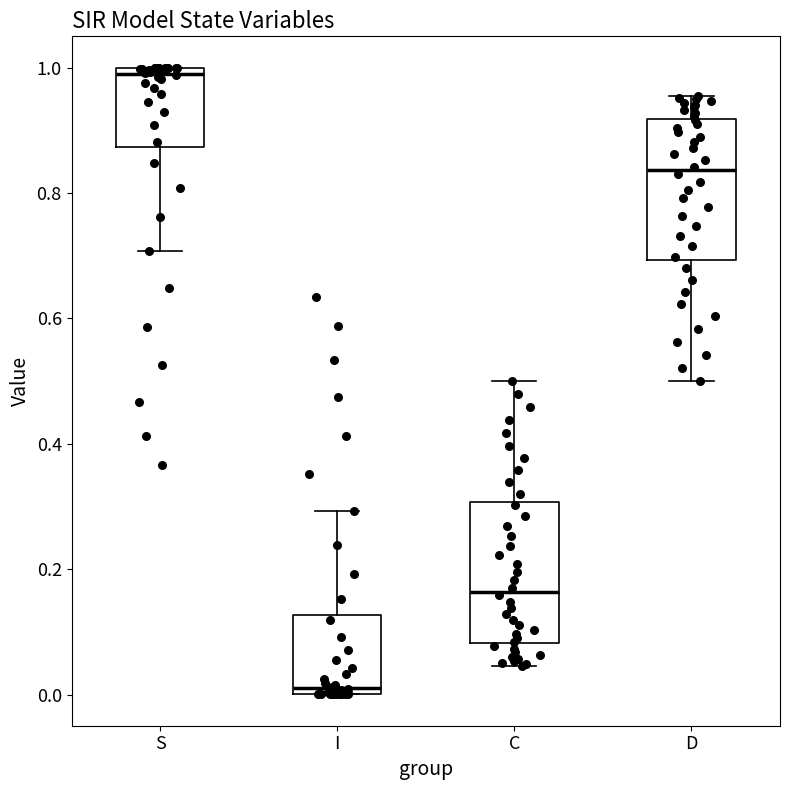

Reading left to right, read every box against the y-axis: the position of its median line, the range the box covers, and the ends of its whiskers. The values are not printed on the chart, so give them approximately, as read against the axis.

S: median 1.00 (just below the box's upper edge), box 0.88 to 1.00, whiskers 0.70 to 1.00
I: median 0.00 (just above the box's lower edge), box 0.00 to 0.12, whiskers 0.00 to 0.30
C: median 0.16, box 0.08 to 0.30, whiskers 0.04 to 0.50
D: median 0.84, box 0.70 to 0.92, whiskers 0.50 to 0.96